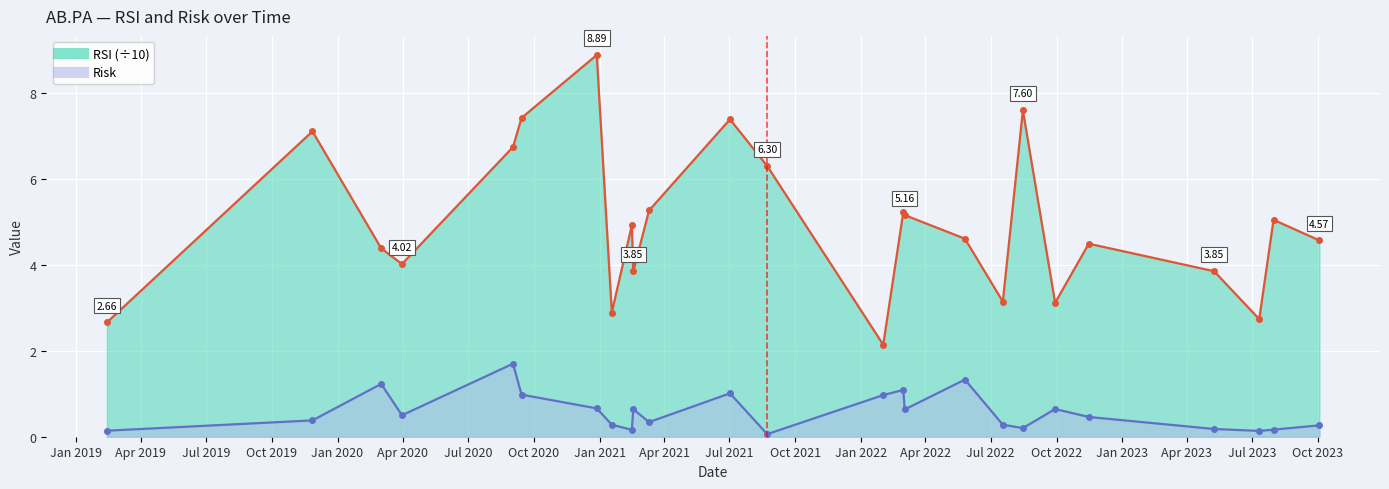

What is the sum of the RSI values at 2020-09-14 and 2022-11-15?

11.9